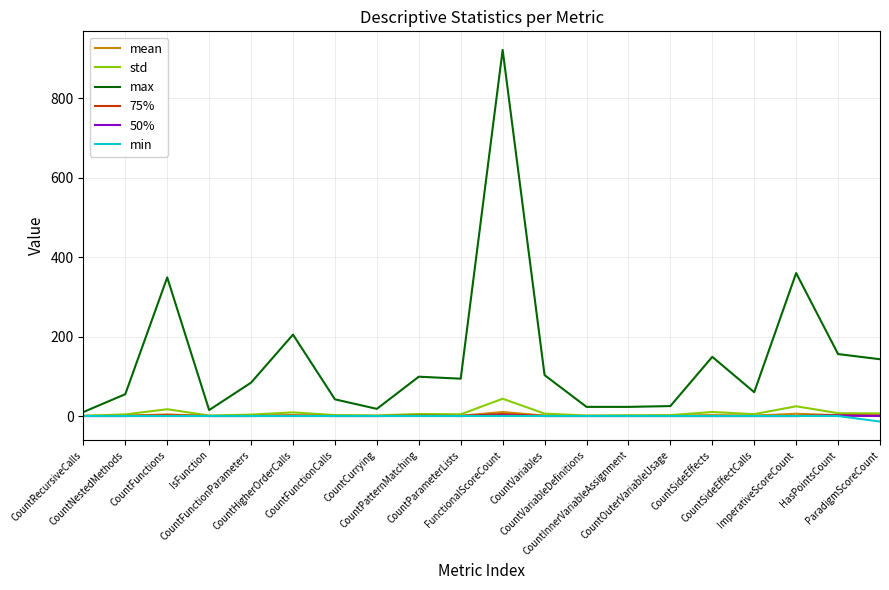

Which series has the widest spread of values?

max